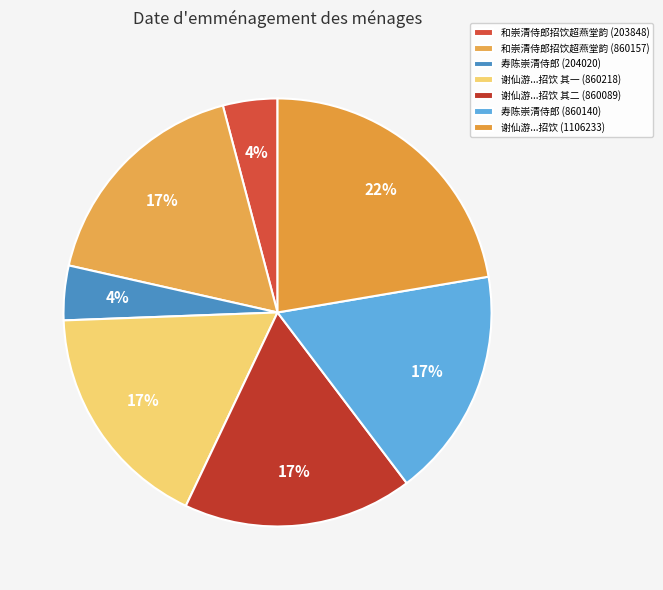

Count the number of slices in the pie.

7